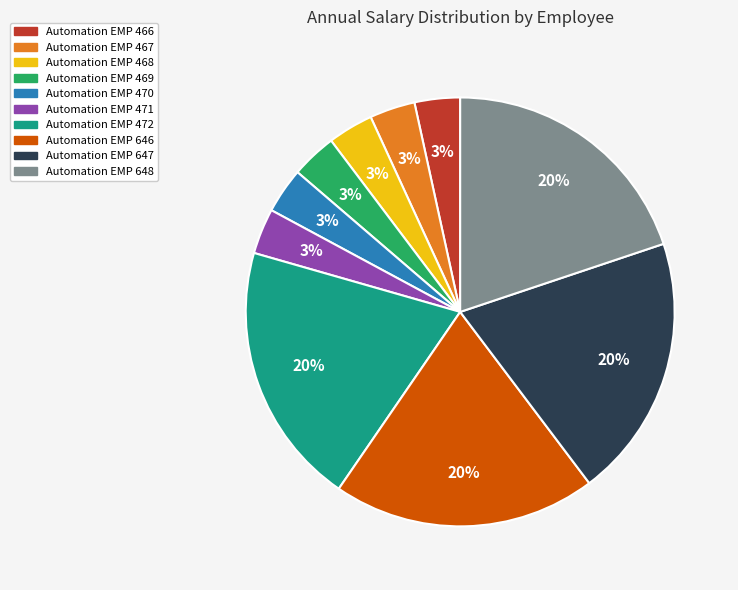

Does any single category account for the majority?

No